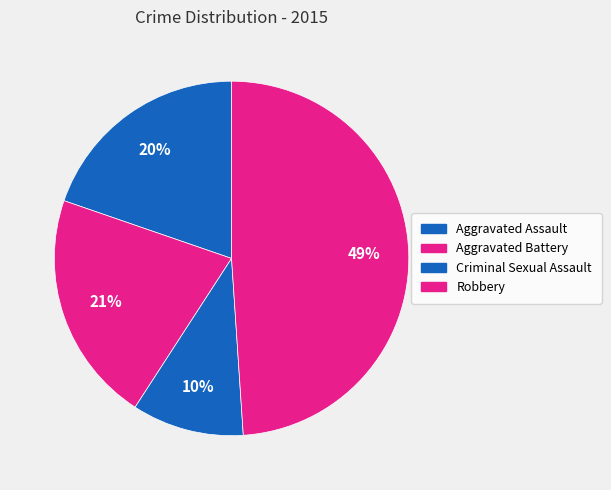

Approximately how many times larger is the value at Criminal Sexual Assault compared to Aggravated Assault?

0.5